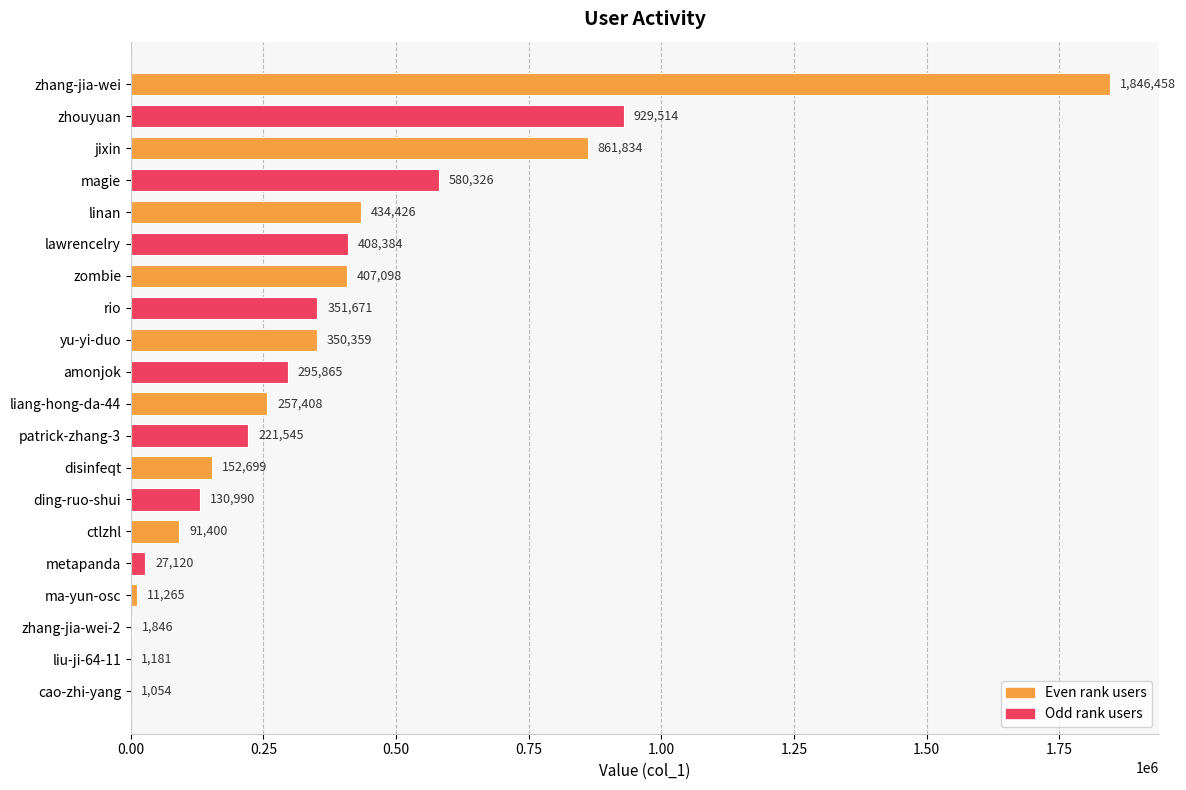

How many distinct data groups are displayed?

1